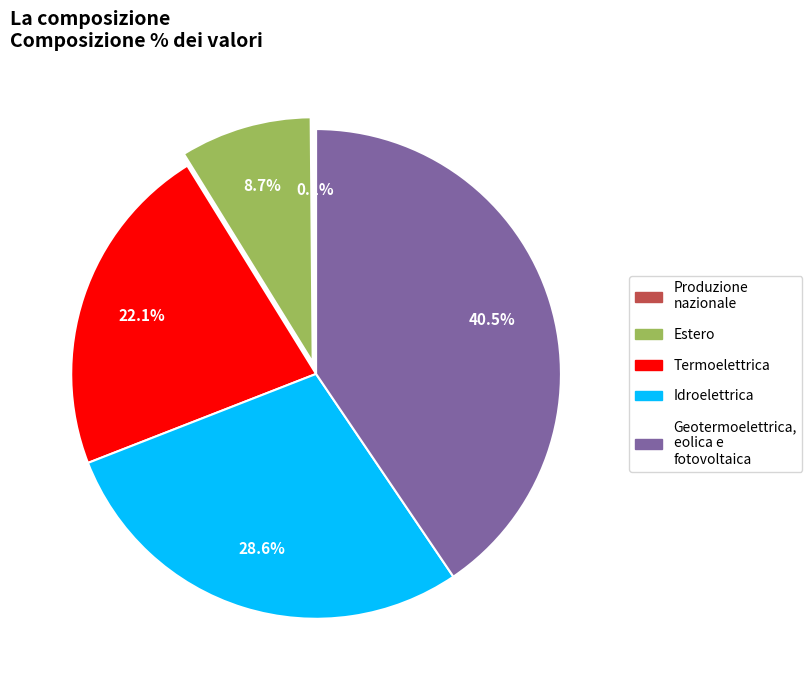

Is there a majority slice in this chart?

No